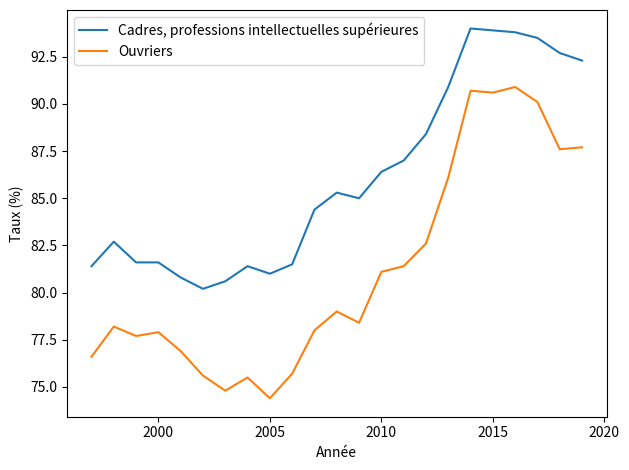

What is the difference between the maximum and minimum values in the Cadres, professions intellectuelles supérieures series?

13.8